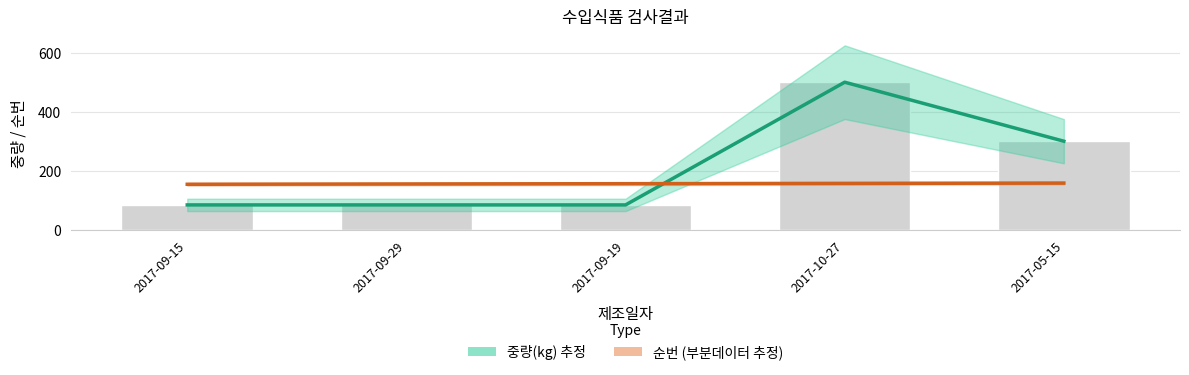

At which label does 중량(kg) 추정 reach its minimum?

2017-09-15